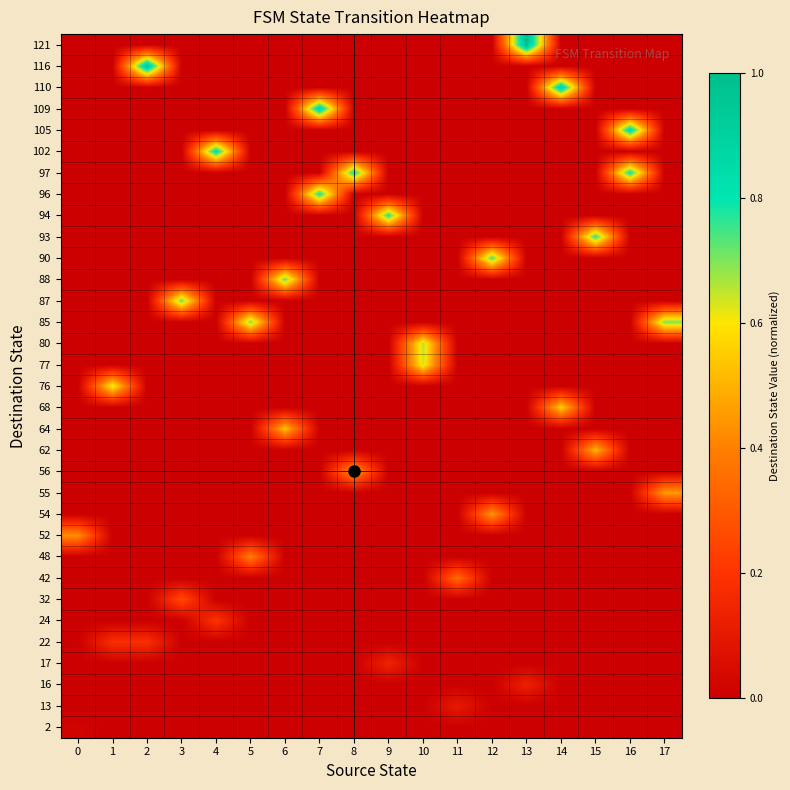

Which label corresponds to the largest value in the chart?

13